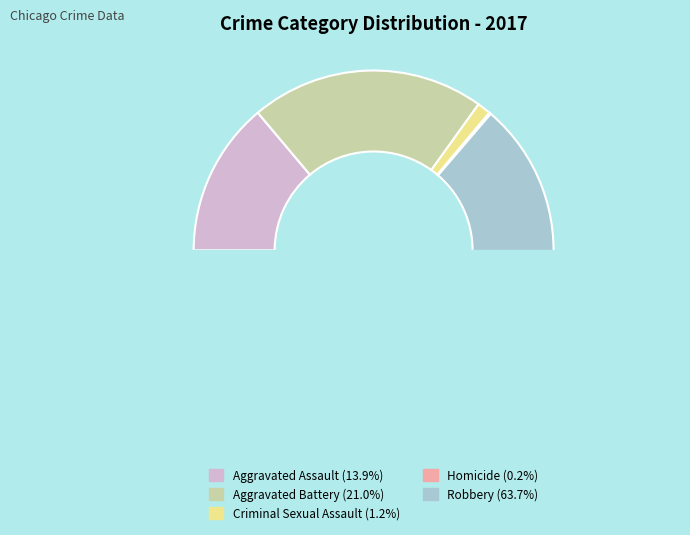

To the nearest percent, what is the combined percentage of Homicide and Aggravated Battery?

21%